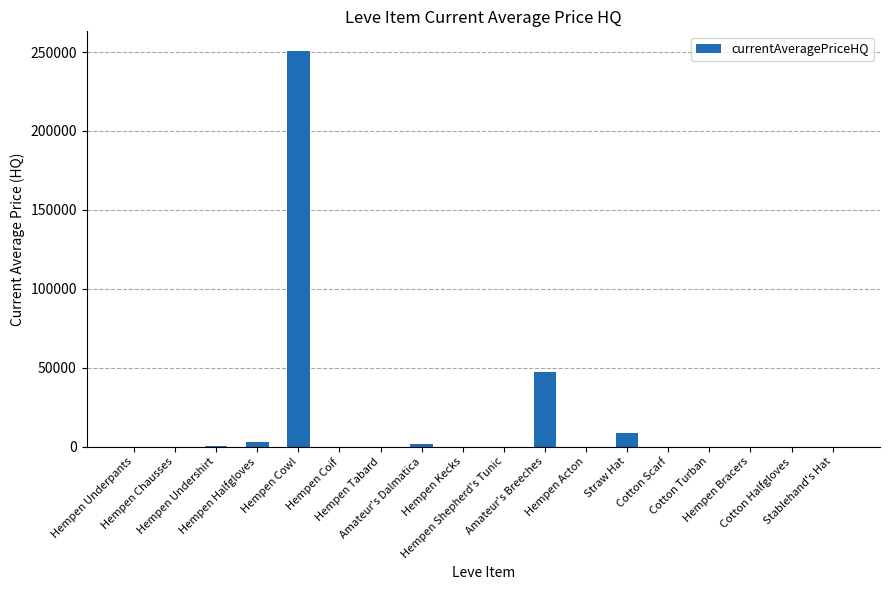

What is the sum of all values?

310841.1